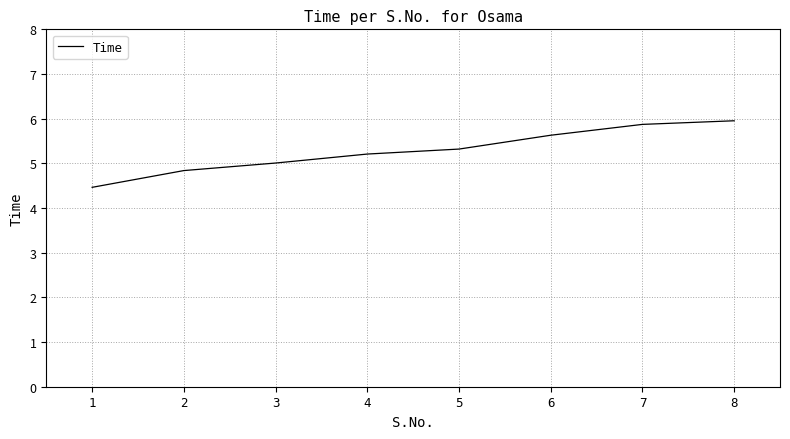

What is the sum of the values at 3 and 7?

10.9